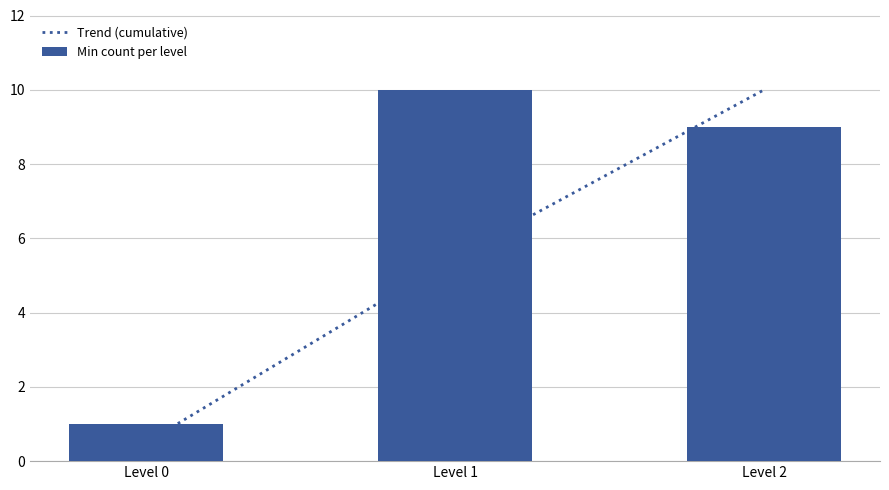

At which category does the chart reach its minimum across all series?

Level 0